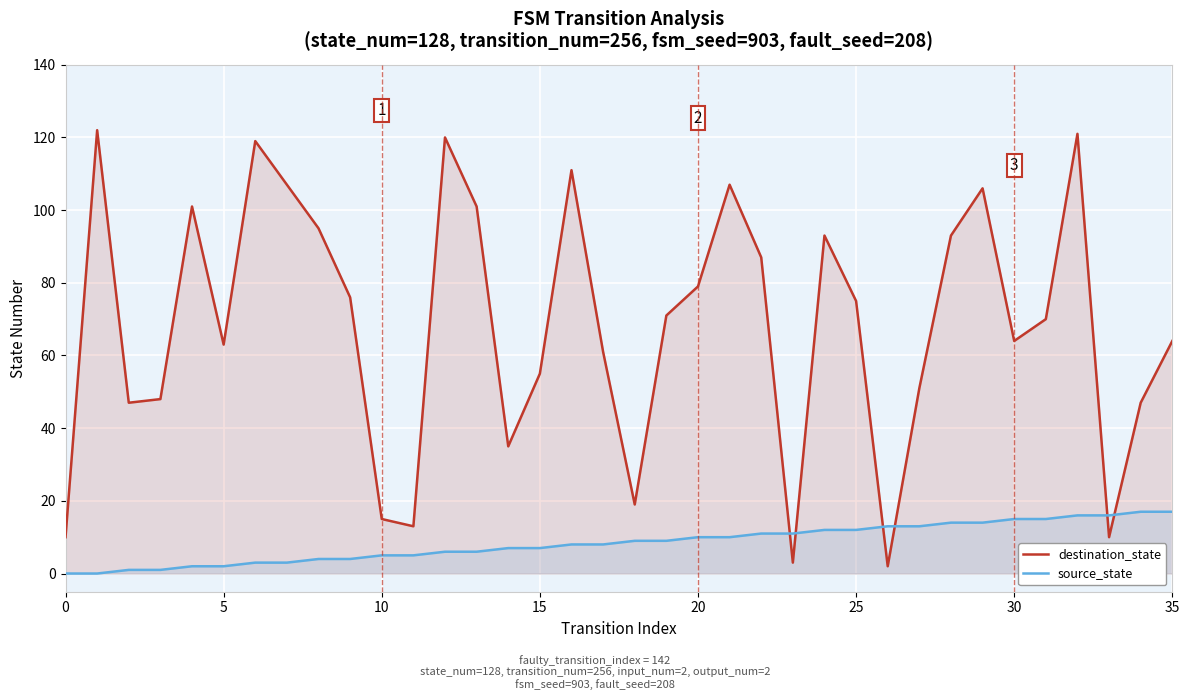

How many lines are shown in the chart?

2